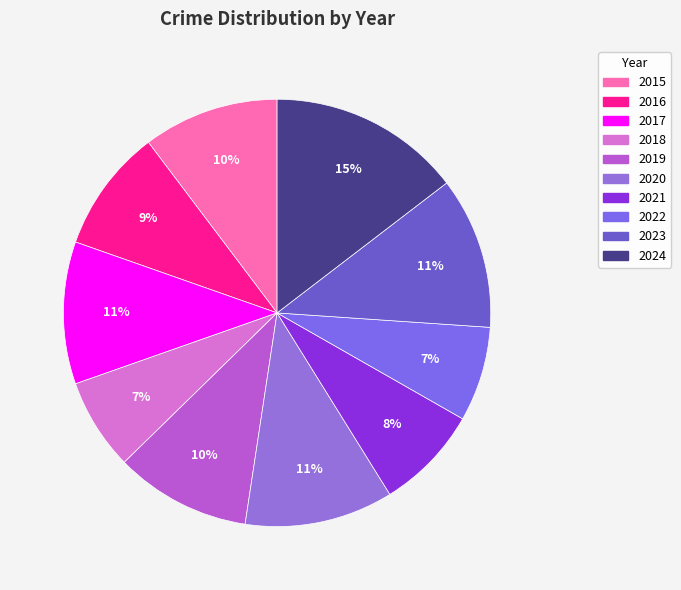

Is the sum of 2017 and 2021 greater than half?

No